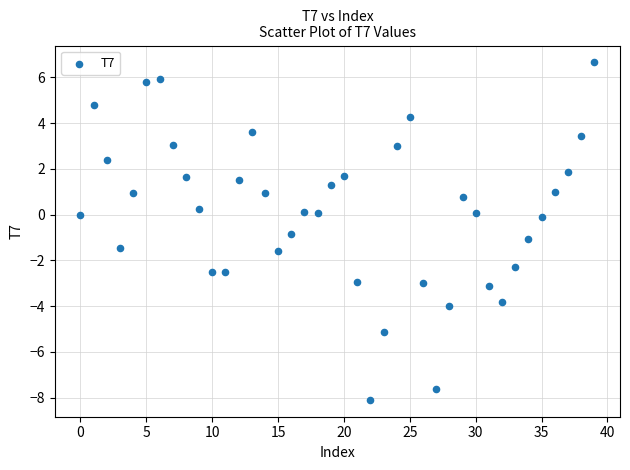

What is the range of Y values (max minus min)?

14.7